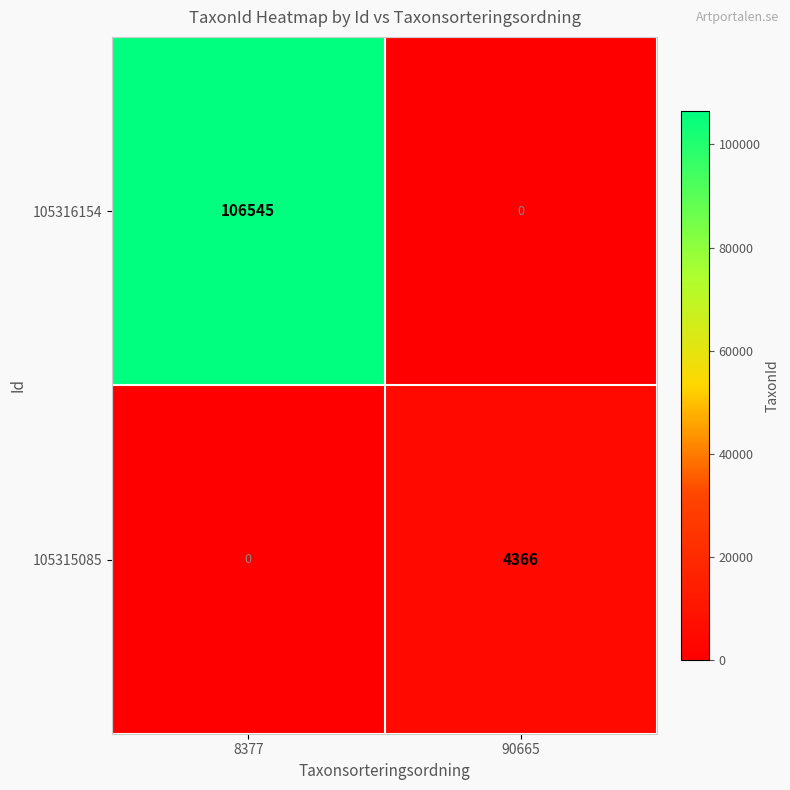

The value of 105316154 at 90665 is -60742. True or false?

False